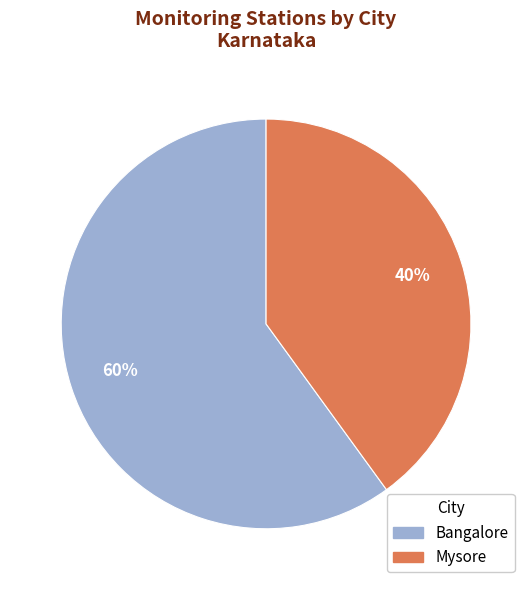

What is the ratio of the value at Bangalore to the value at Mysore?

1.5